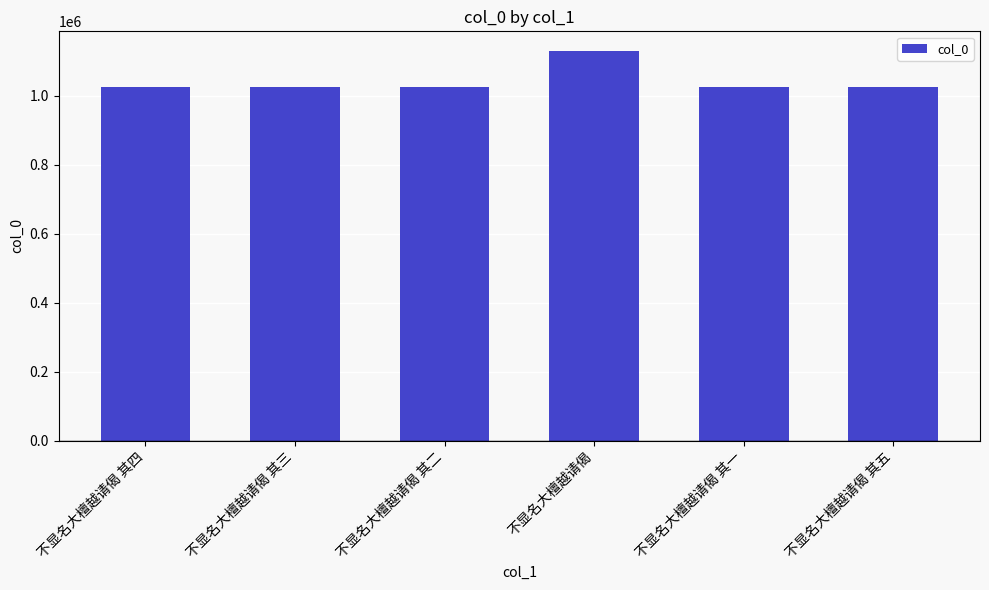

What is the difference between the maximum and minimum values?

106126